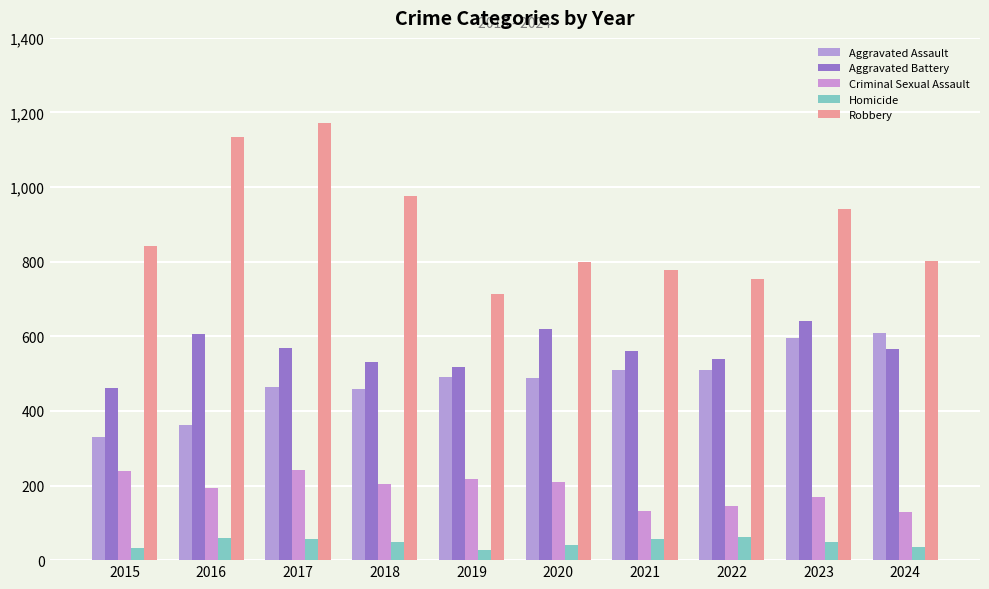

How many bars are there in each group?

5